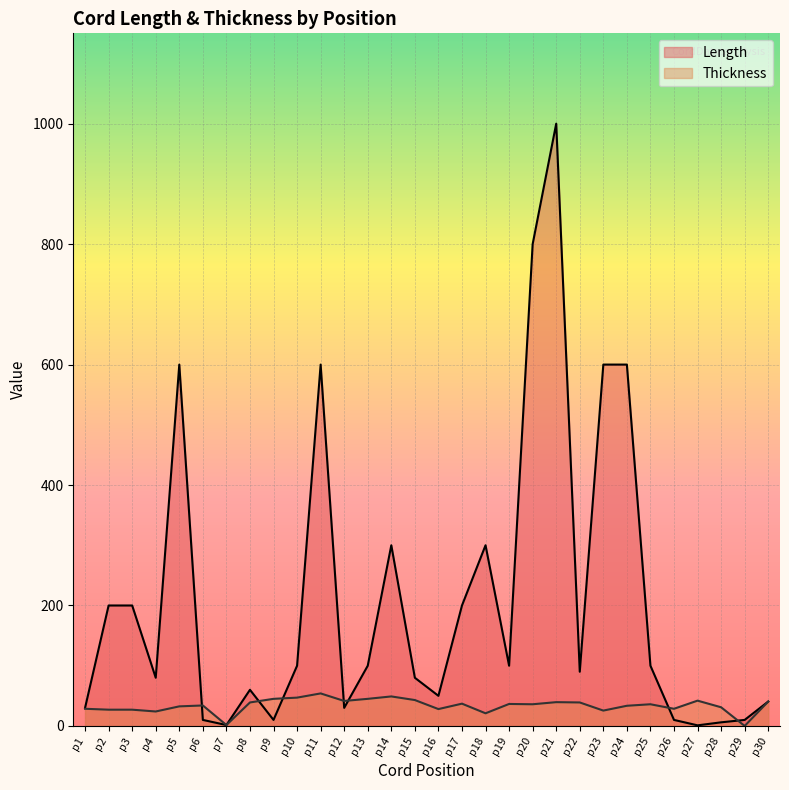

Rank the series by their average value, from lowest to highest.

Thickness, Length